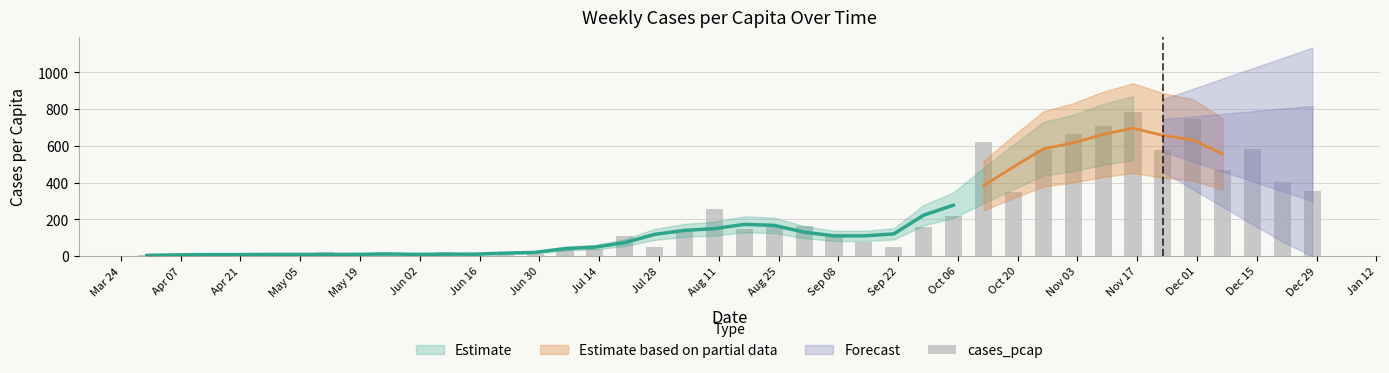

The chart shows a value of 2.2 at Mar 24. True or false?

False